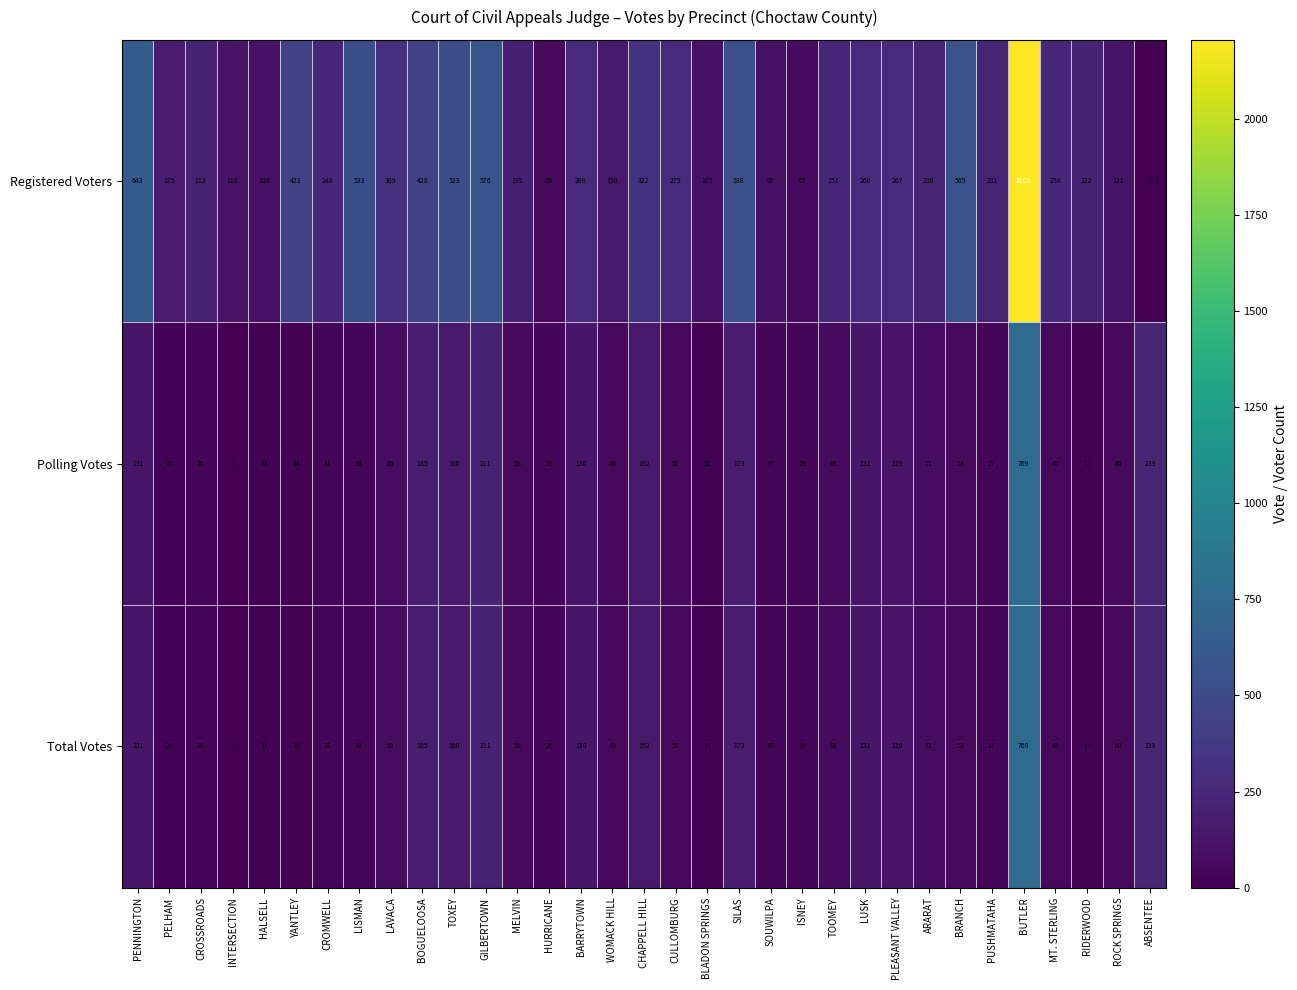

What is the spread (max minus min) of values at GILBERTOWN?

365